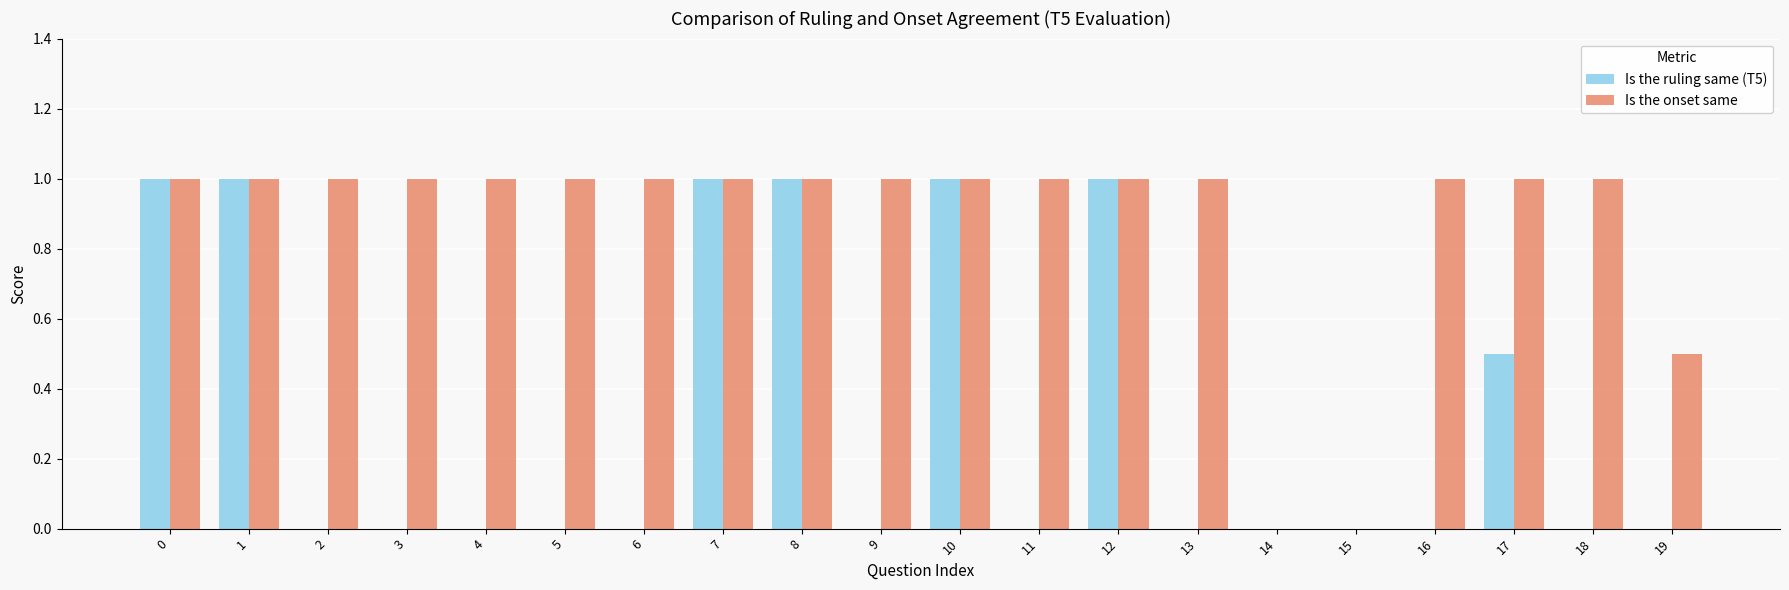

Which series changed the most between 7 and 18?

Is the ruling same (T5)